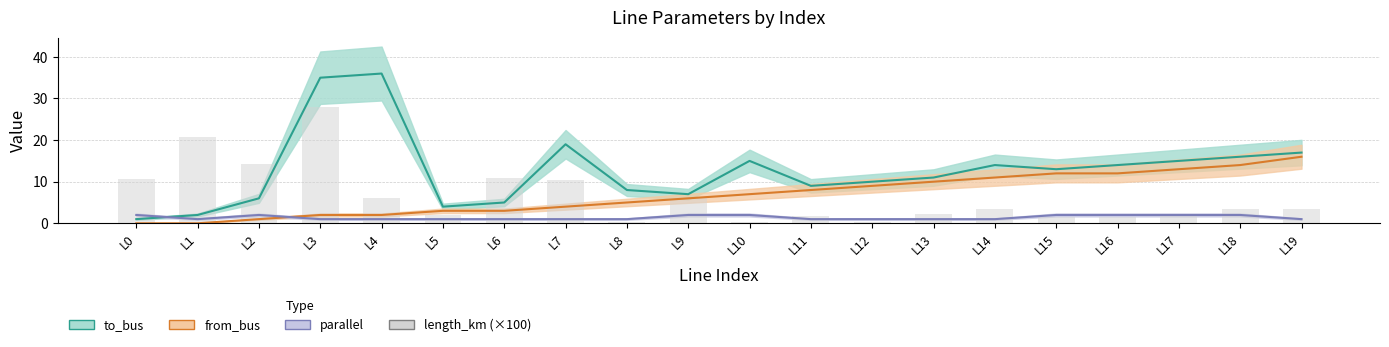

What is the average value?

6.5